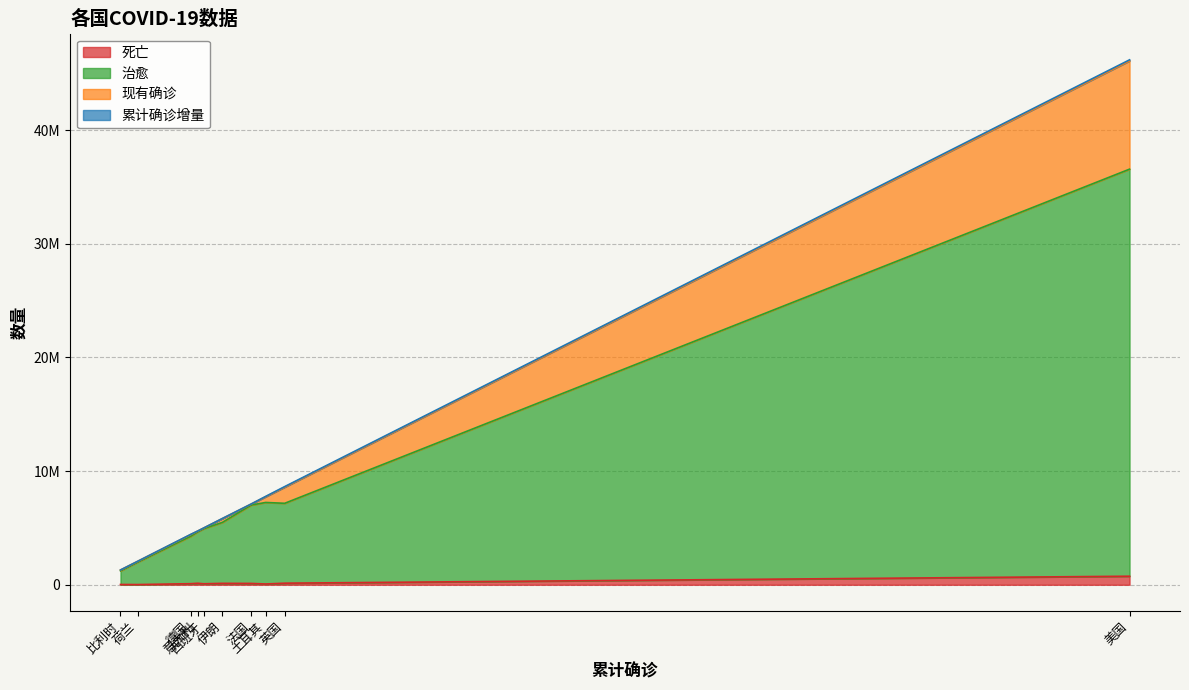

Which series has the largest range (max minus min)?

治愈